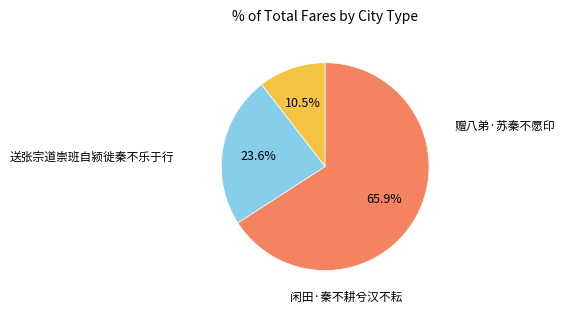

Does any single category account for the majority?

Yes